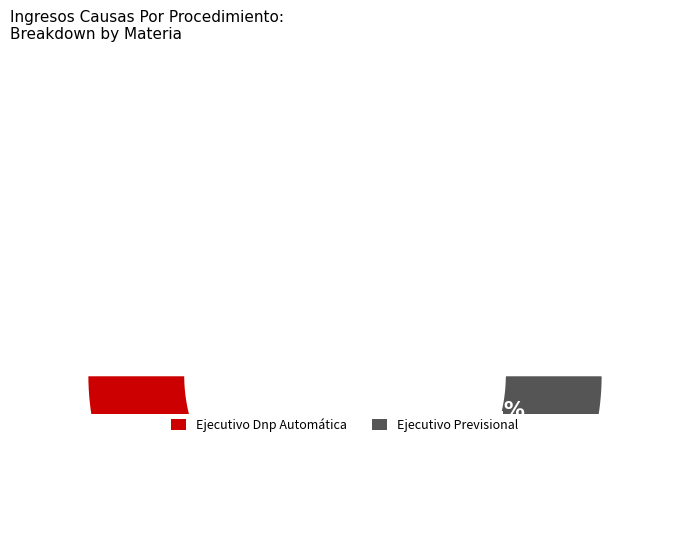

To the nearest percent, what is the combined percentage of Ejecutivo Dnp Automática and Ejecutivo Previsional?

100%